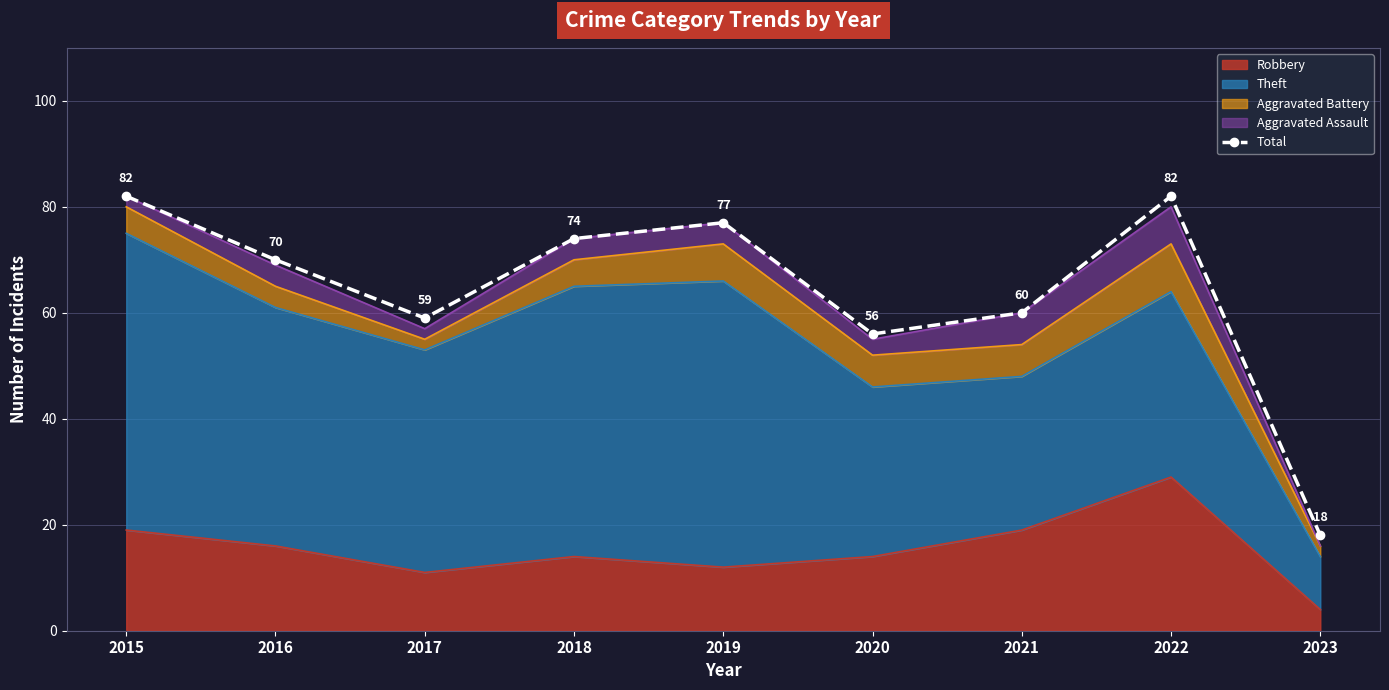

Reading right to left, transcribe all the data shown in this chart.

18	82	60	56	77	74	59	70	82